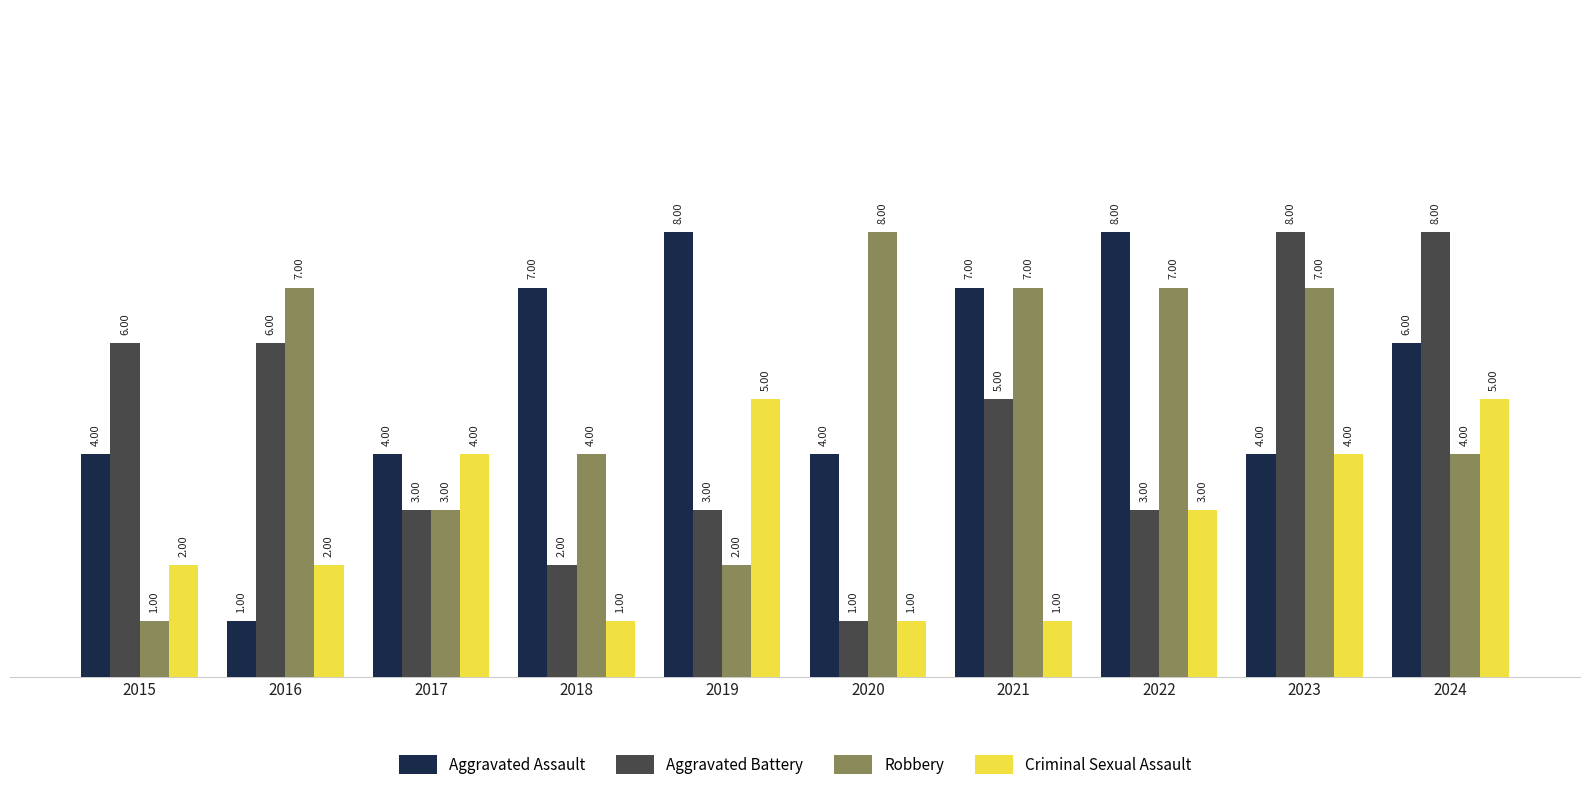

Reading left to right, what are all the values shown in this chart?

Aggravated Assault: 2015=4	2016=1	2017=4	2018=7	2019=8	2020=4	2021=7	2022=8	2023=4	2024=6
Aggravated Battery: 2015=6	2016=6	2017=3	2018=2	2019=3	2020=1	2021=5	2022=3	2023=8	2024=8
Robbery: 2015=1	2016=7	2017=3	2018=4	2019=2	2020=8	2021=7	2022=7	2023=7	2024=4
Criminal Sexual Assault: 2015=2	2016=2	2017=4	2018=1	2019=5	2020=1	2021=1	2022=3	2023=4	2024=5